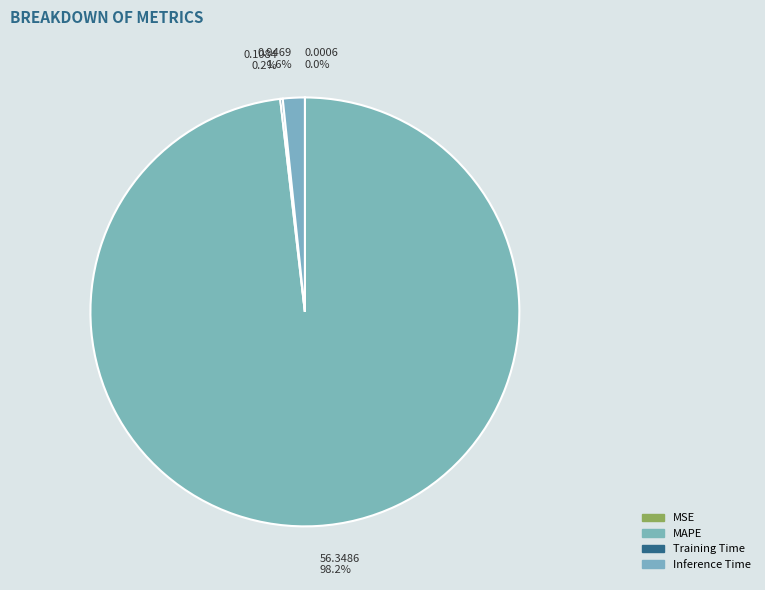

Is the sum of MAPE and Training Time greater than half?

Yes